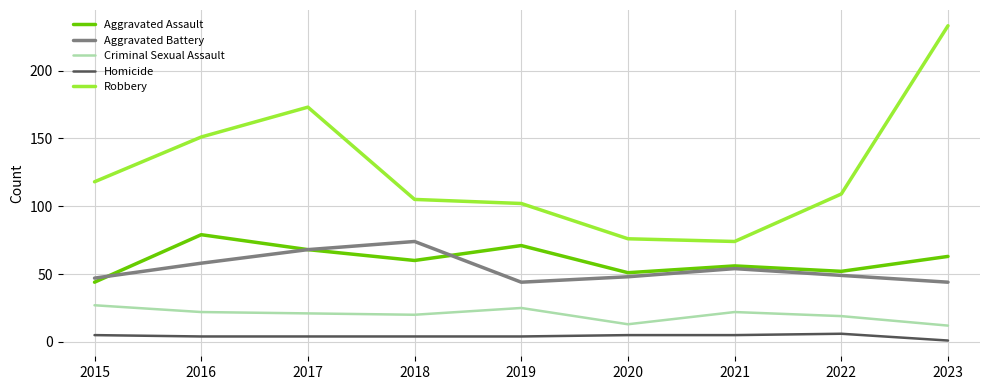

At how many categories does at least one series exceed 192?

1